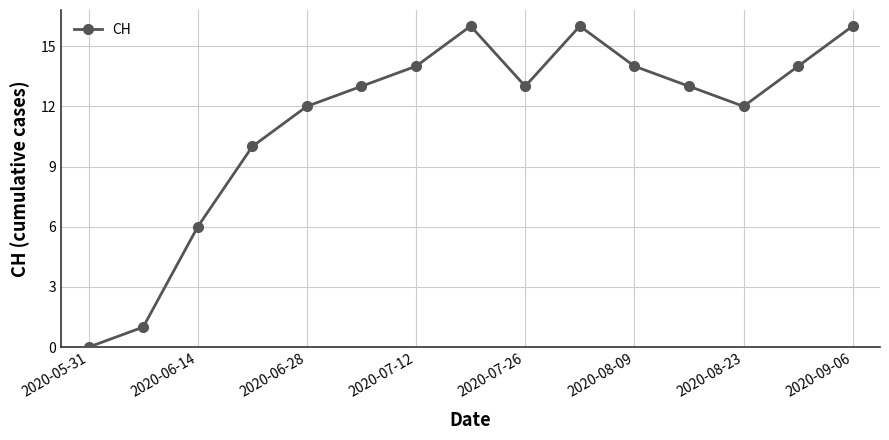

What is the difference between the maximum and minimum values?

16